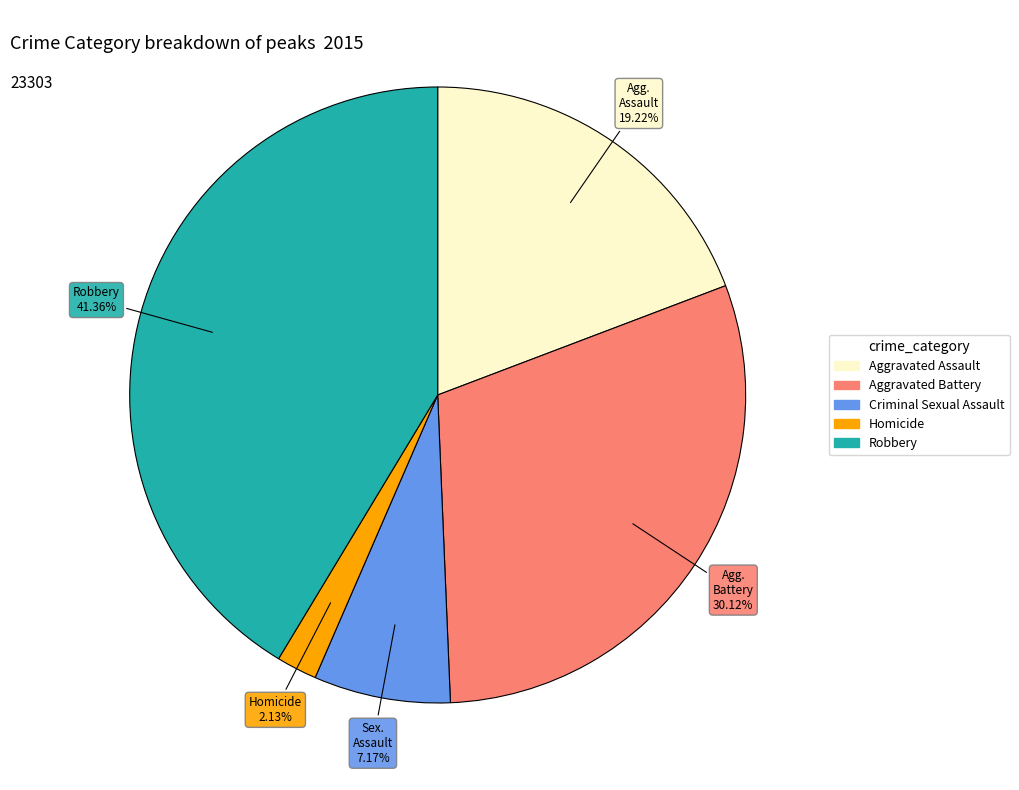

Count the number of slices in the pie.

5